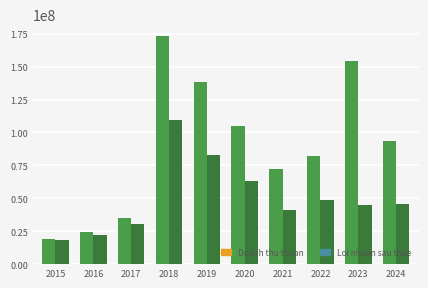

At which category is the sum across all series the highest?

2018